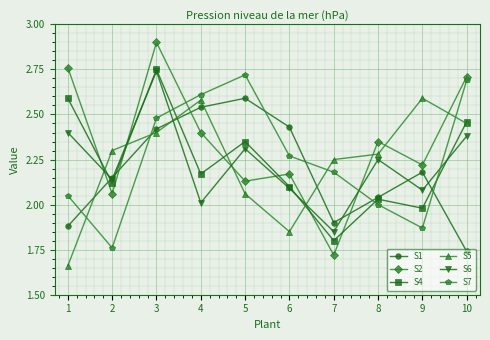

True or false: S5 and S2 cross at least once.

True